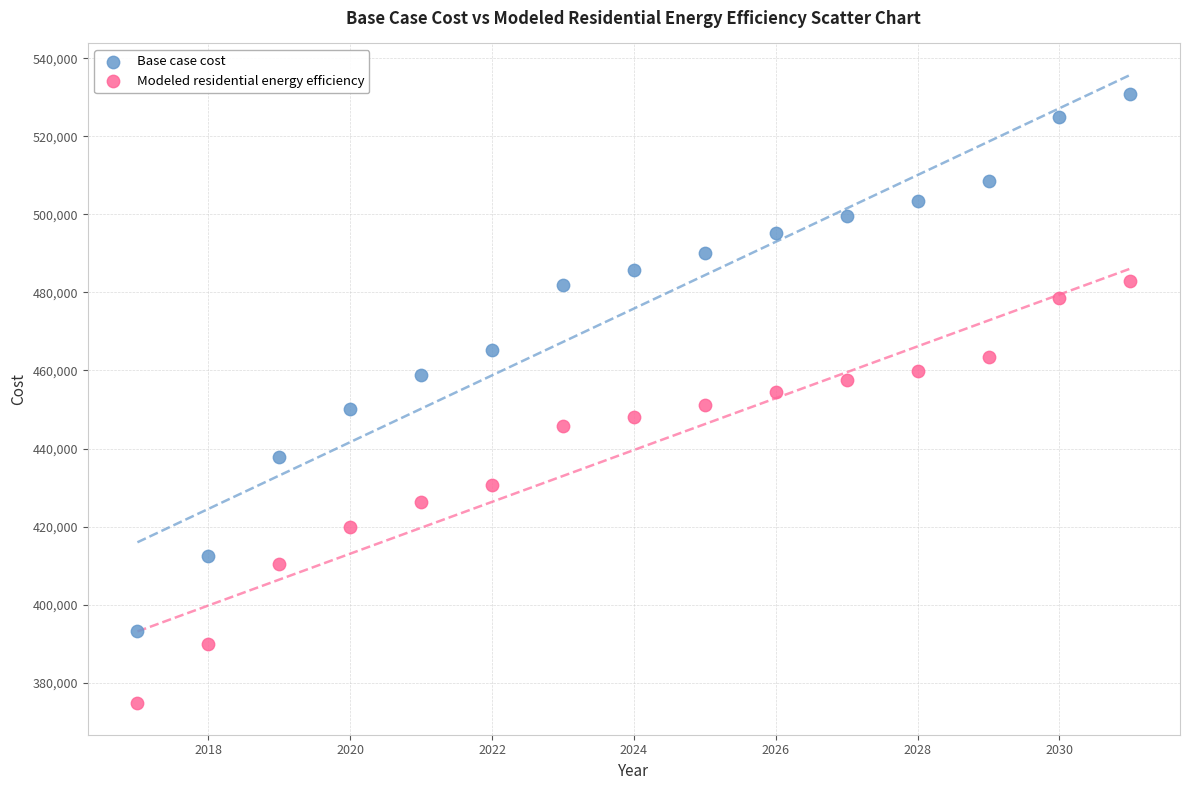

Which series has the widest spread of Y values?

Base case cost